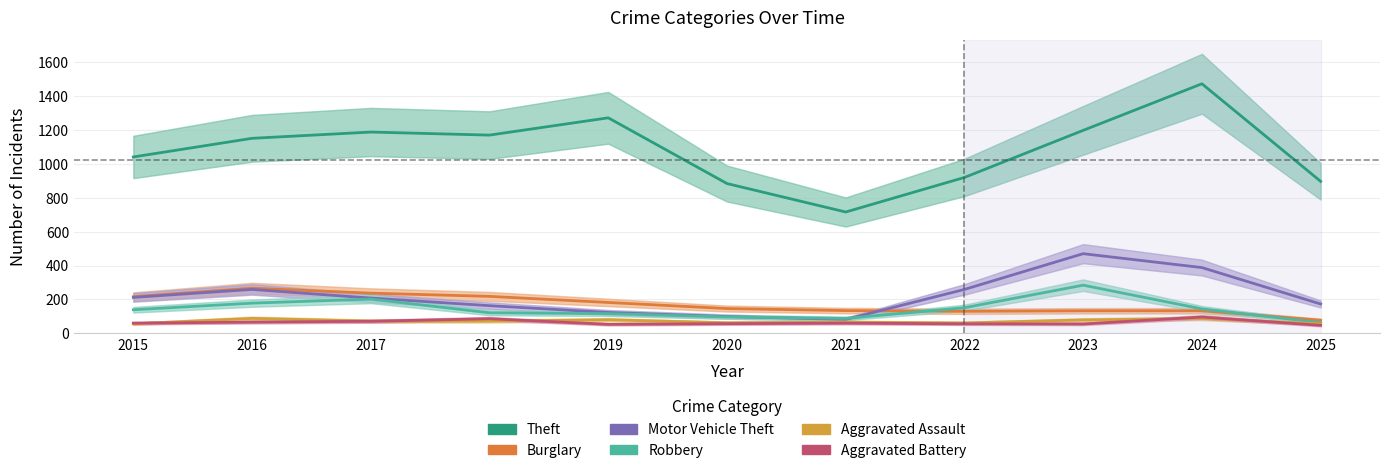

True or false: Theft has more than 2 points higher than both neighbors.

True